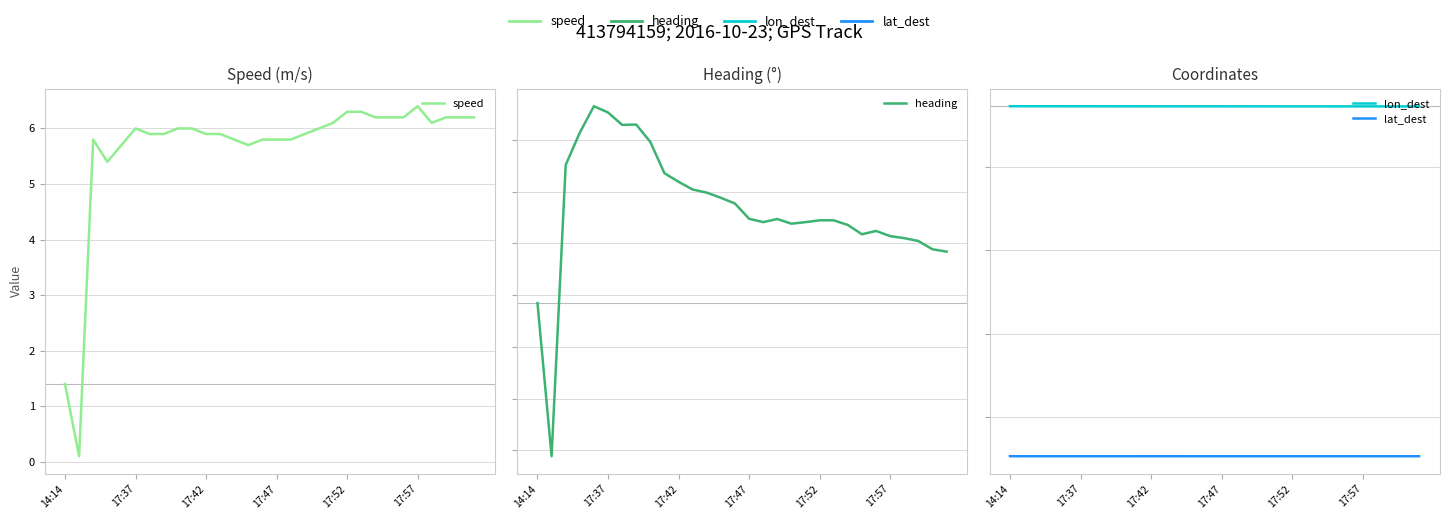

True or false: heading has more than 0 points higher than both neighbors.

True